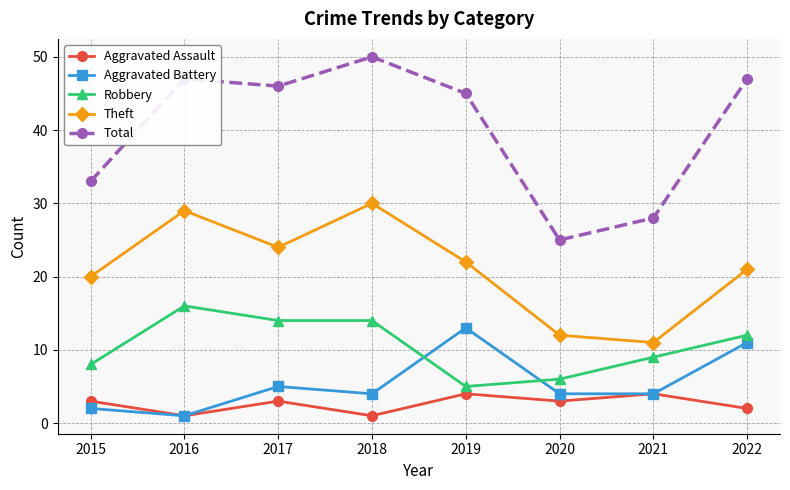

How many lines are shown in the chart?

5